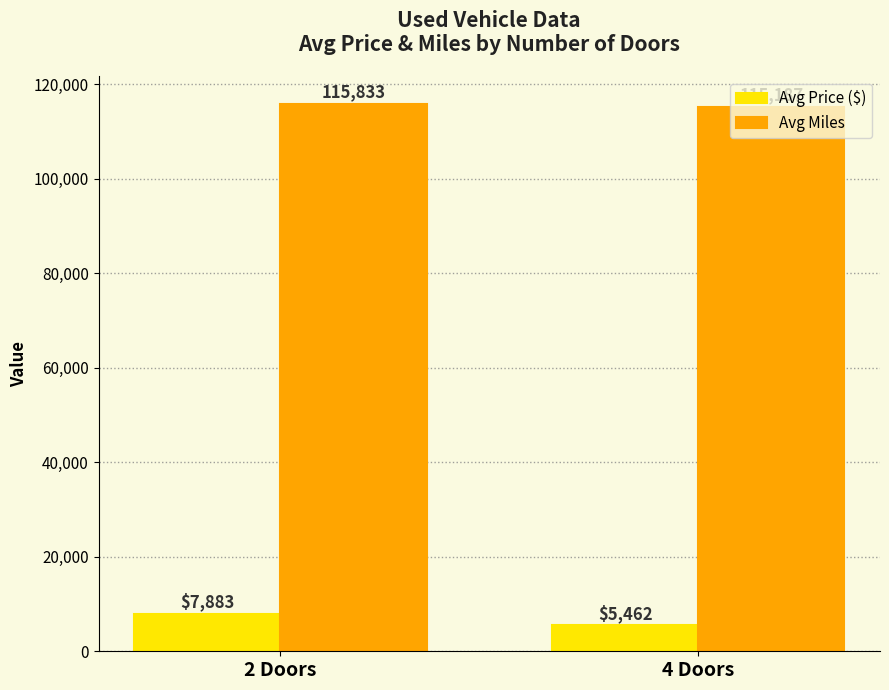

Is it true that Avg Miles equals 55227 at 4 Doors?

False